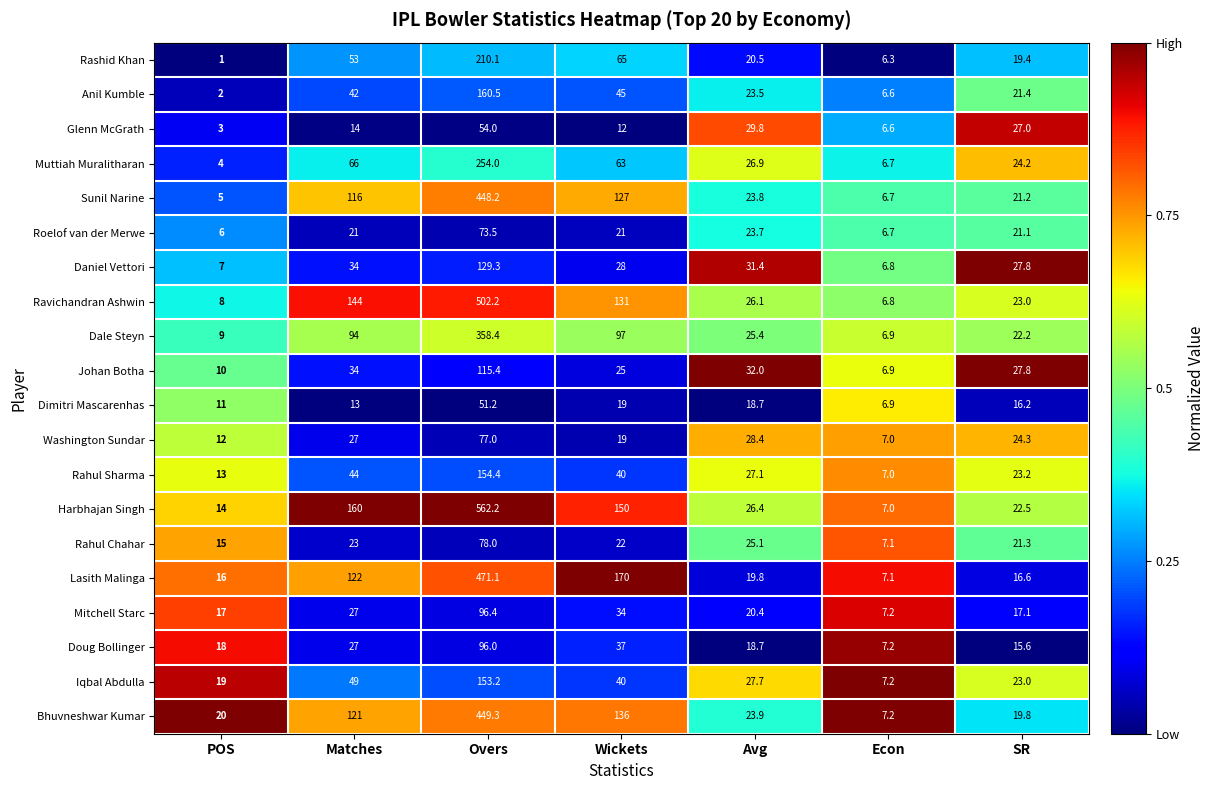

The Muttiah Muralitharan series shows 112.3 at Matches. True or false?

False